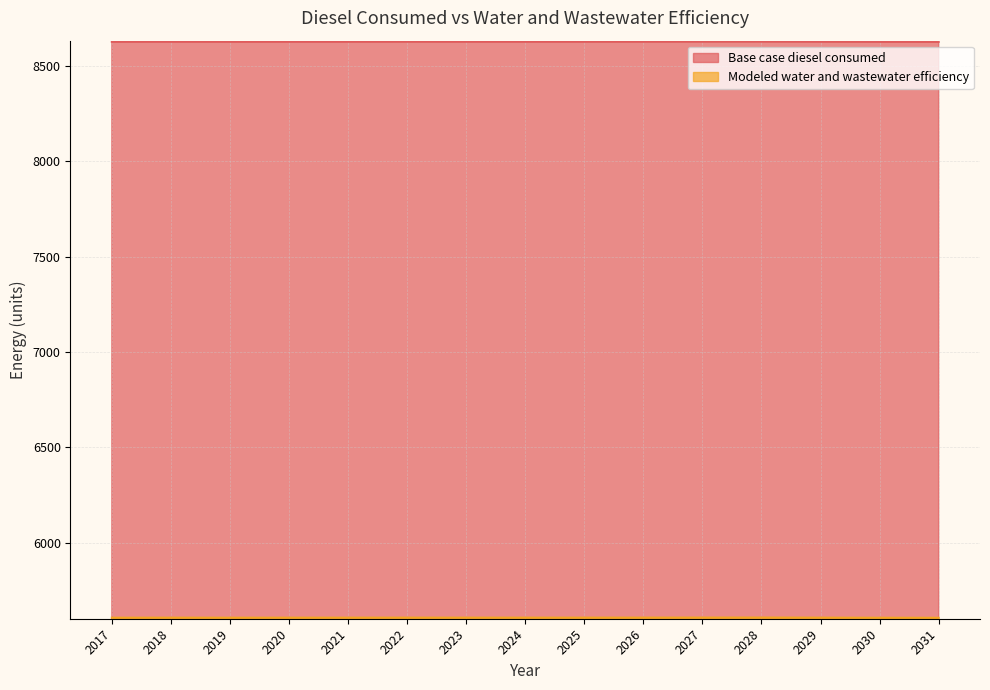

The Base case diesel consumed series shows 11284.8 at 2017. True or false?

False